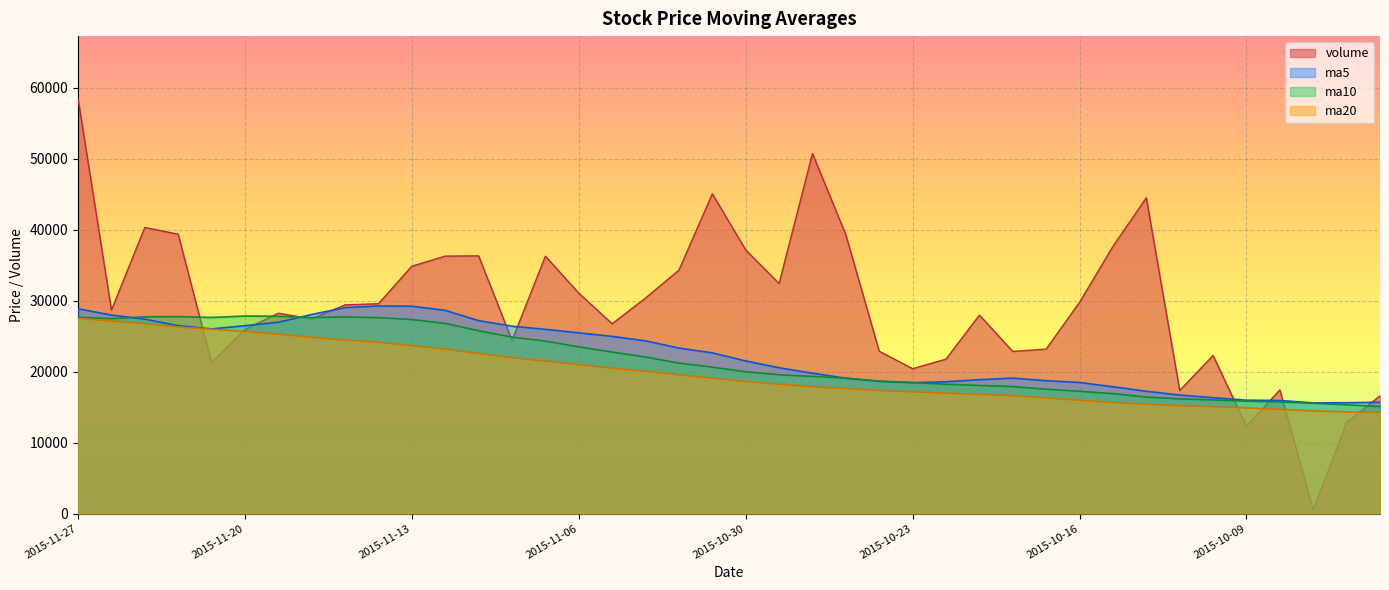

Which series has the largest range (max minus min)?

volume